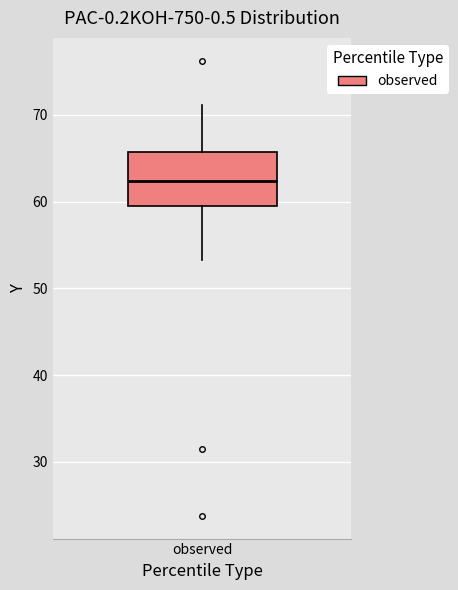

Transcribe this box plot: give where the median line is, the range the box spans, and where the two whiskers end, as read against the y-axis. The values are not printed on the chart, so give them approximately, as read against the axis.

median 62, box 60 to 66, whiskers 53 to 71